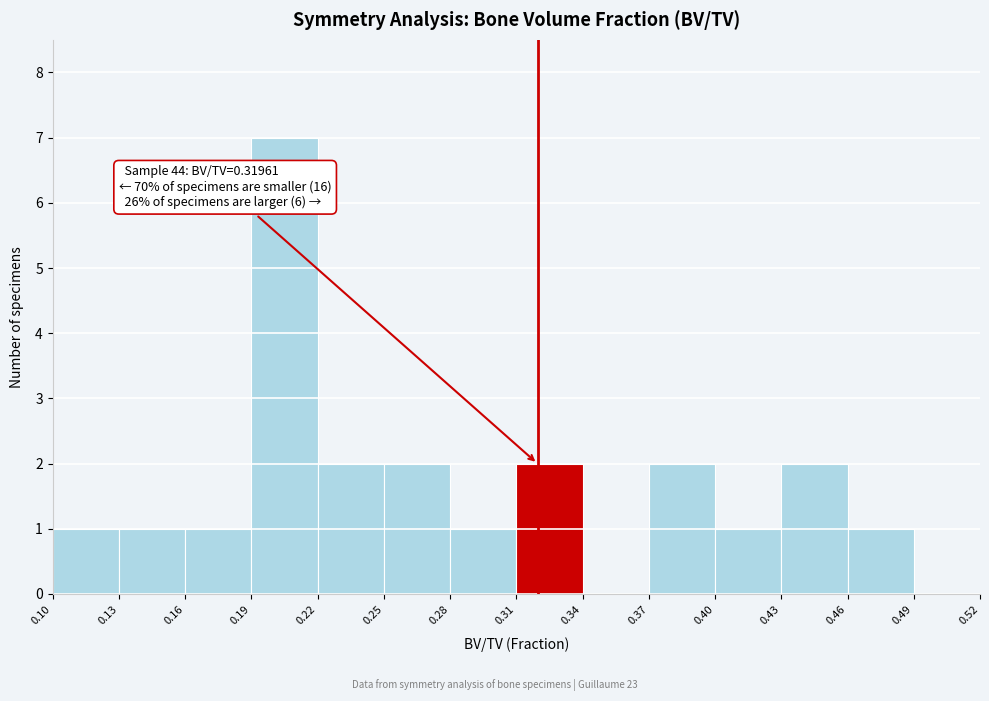

Which range on the x-axis has the tallest bar?

0.19 to 0.22